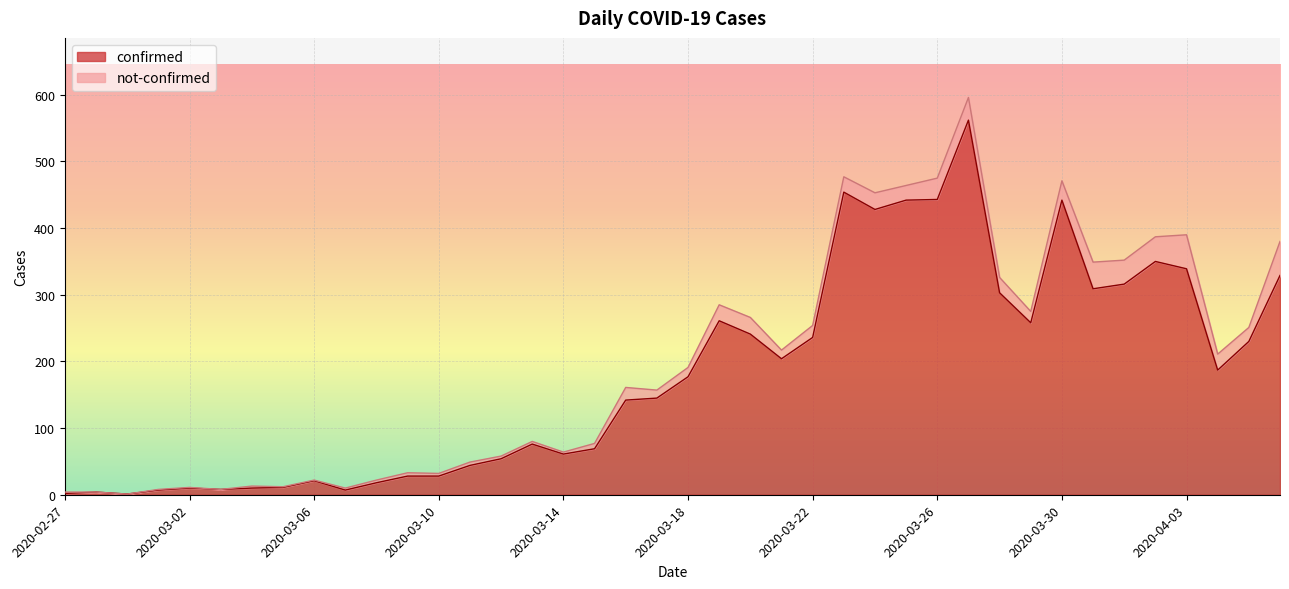

How many data points does each series have?

40